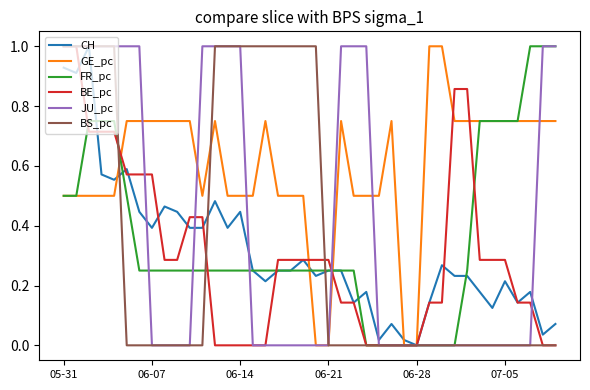

Count the number of categories in the chart.

40